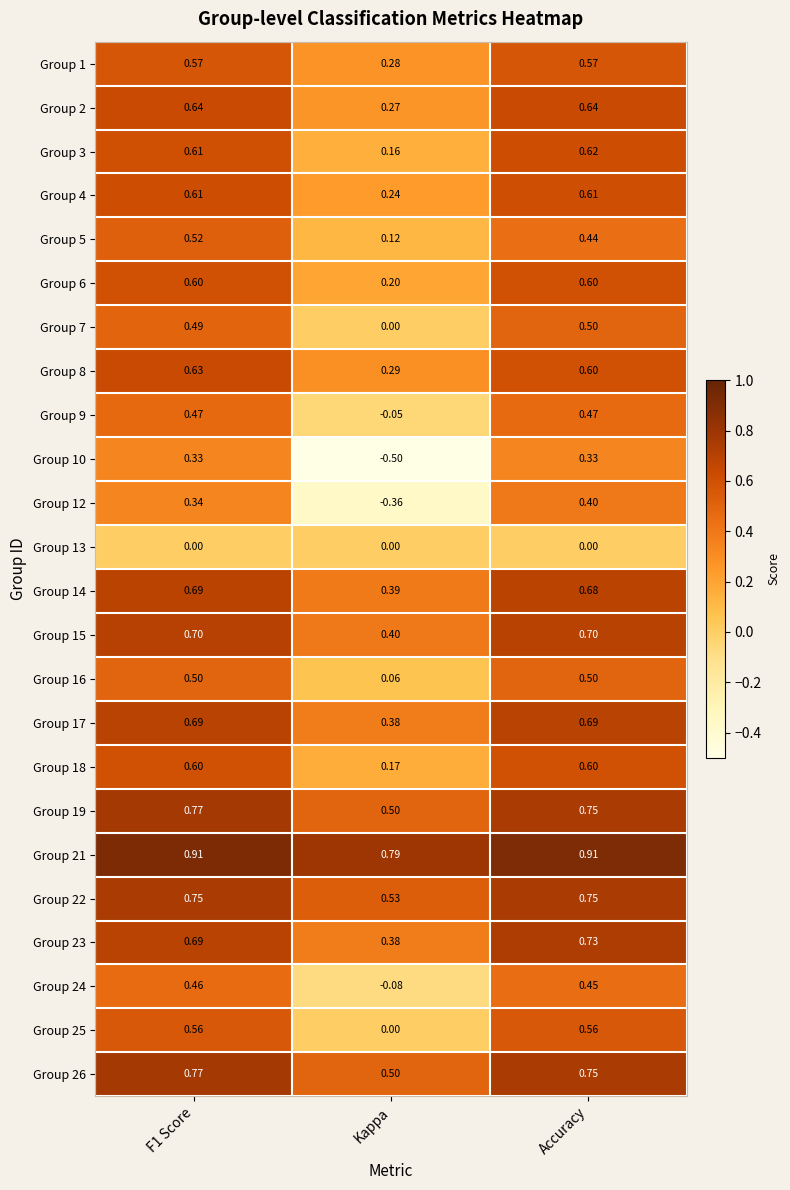

At how many categories does at least one series exceed 0?

3